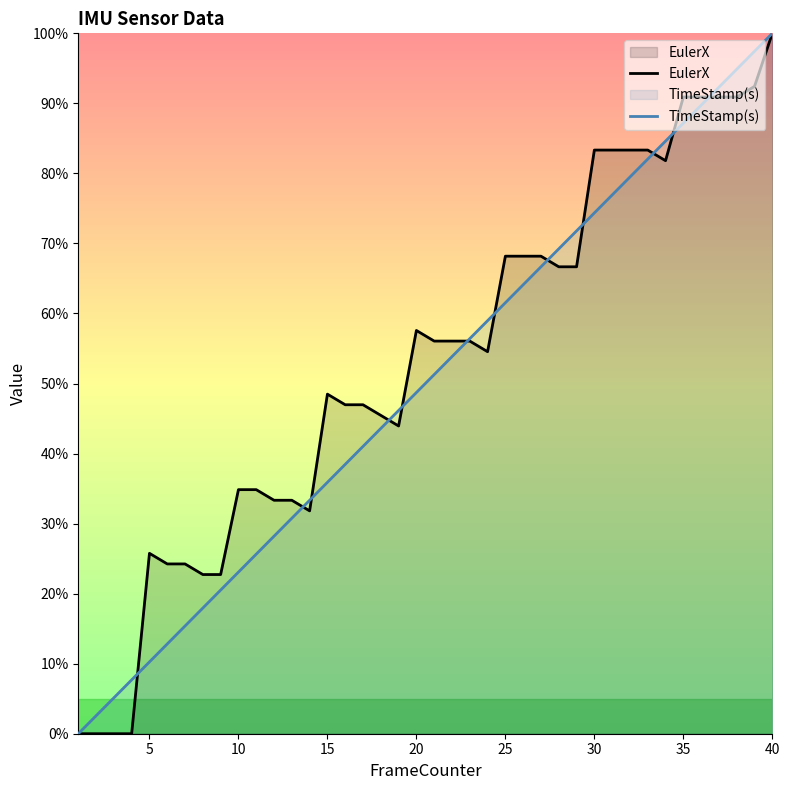

List the series in order of their overall mean, lowest first.

TimeStamp(s), EulerX